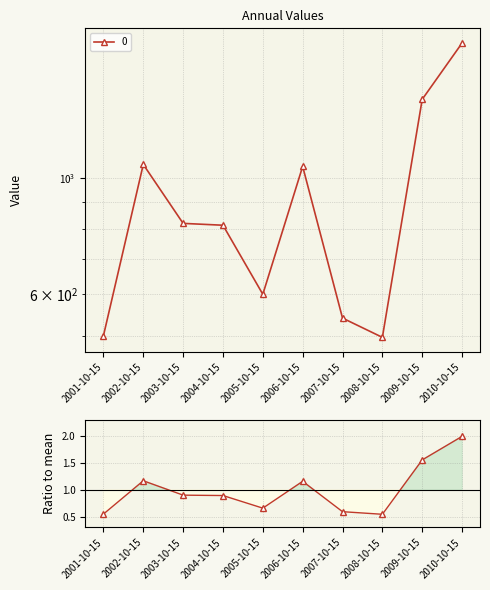

True or false: the data shows 1.3 at 2004-10-15.

False